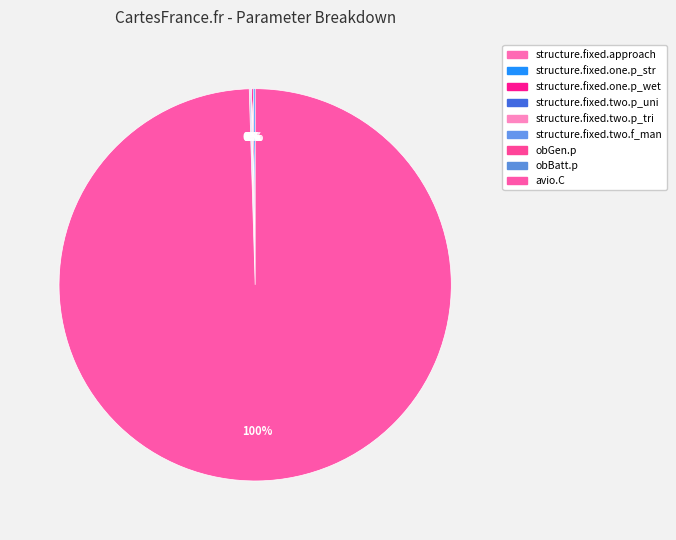

What percentage is NOT represented by obGen.p?

99.9%